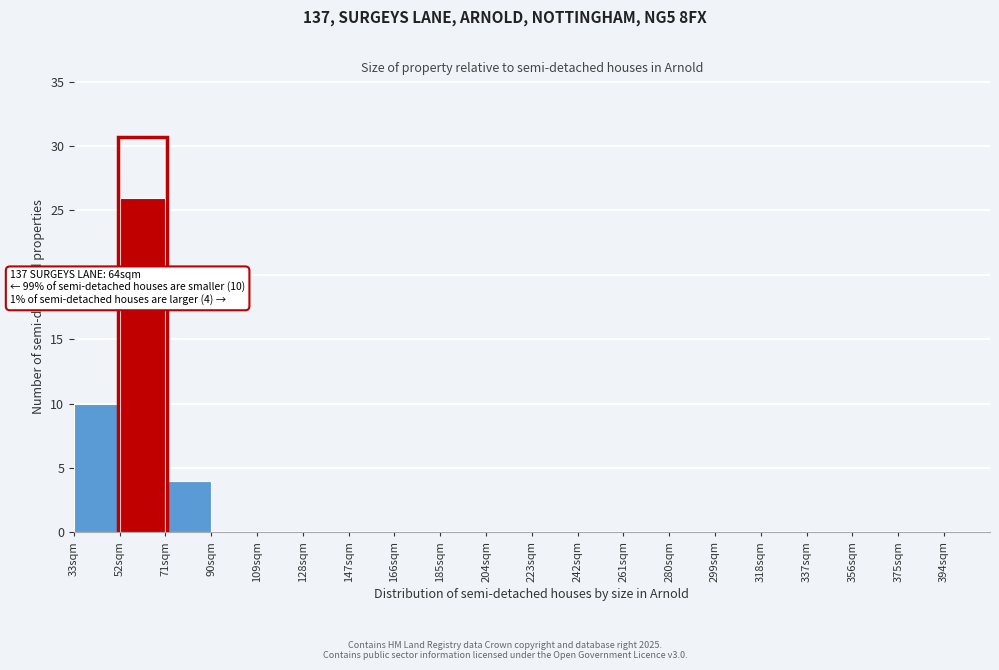

Over which range of the x-axis is the bar tallest?

52 to 71